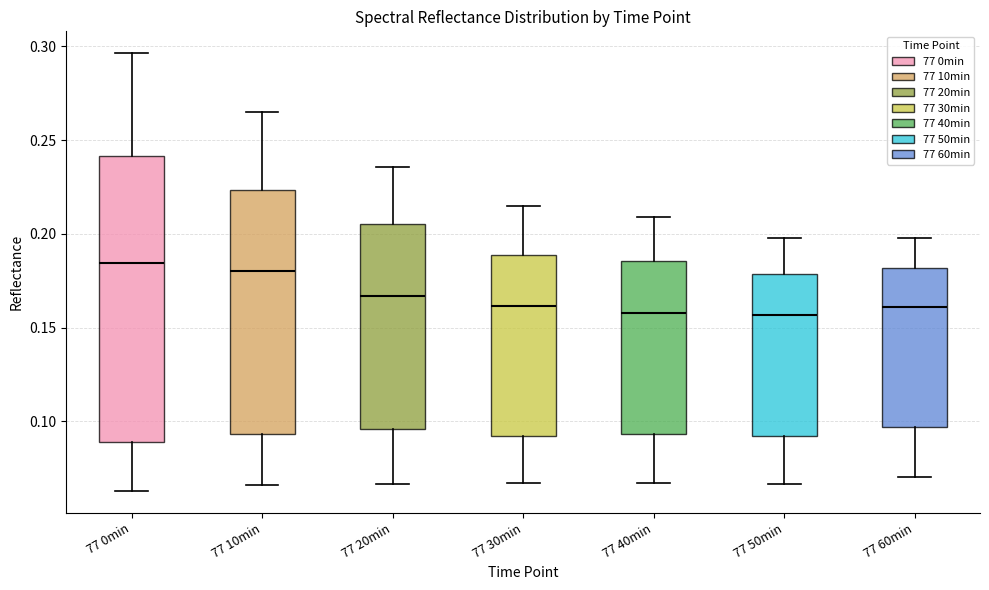

Where does the upper whisker of the box for 77 50min end on the y-axis? The values are not printed on the chart, so give them approximately, as read against the axis.

0.200